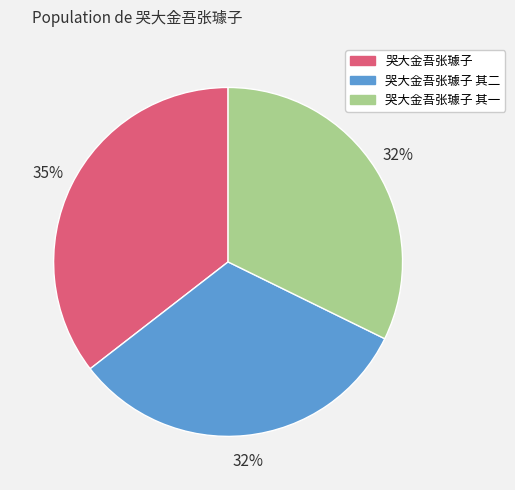

How many segments does this pie chart have?

3